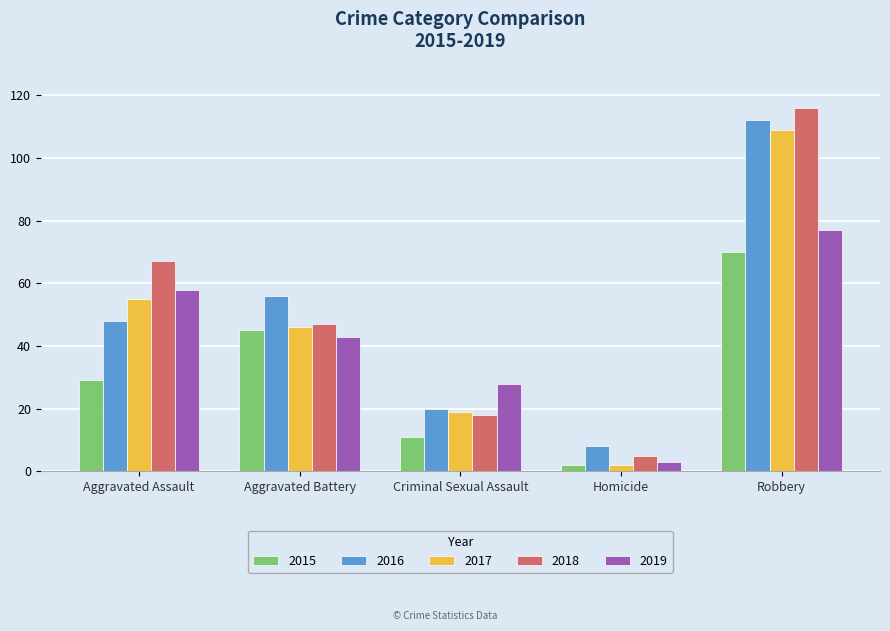

How many groups of bars are there?

5